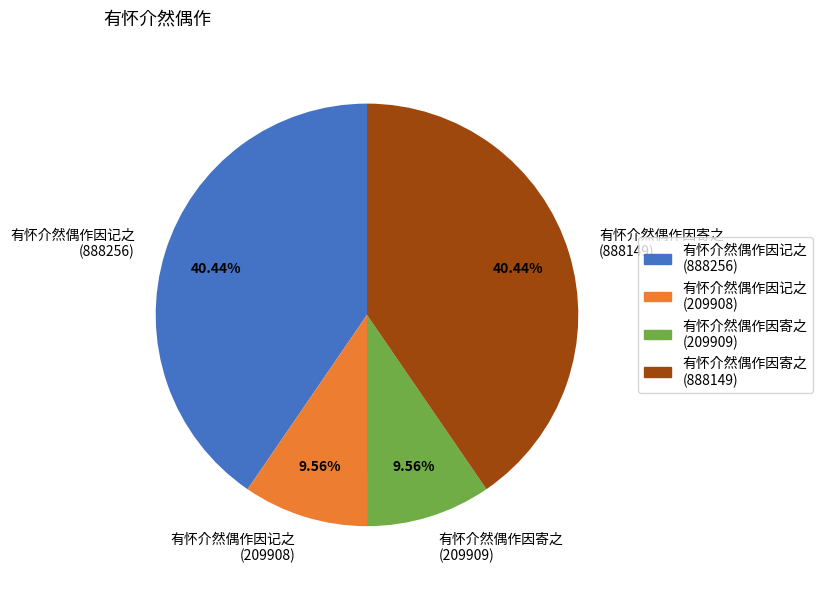

Approximately how many times larger is the value at 有怀介然偶作因记之 (888256) compared to 有怀介然偶作因寄之 (888149)?

1.0